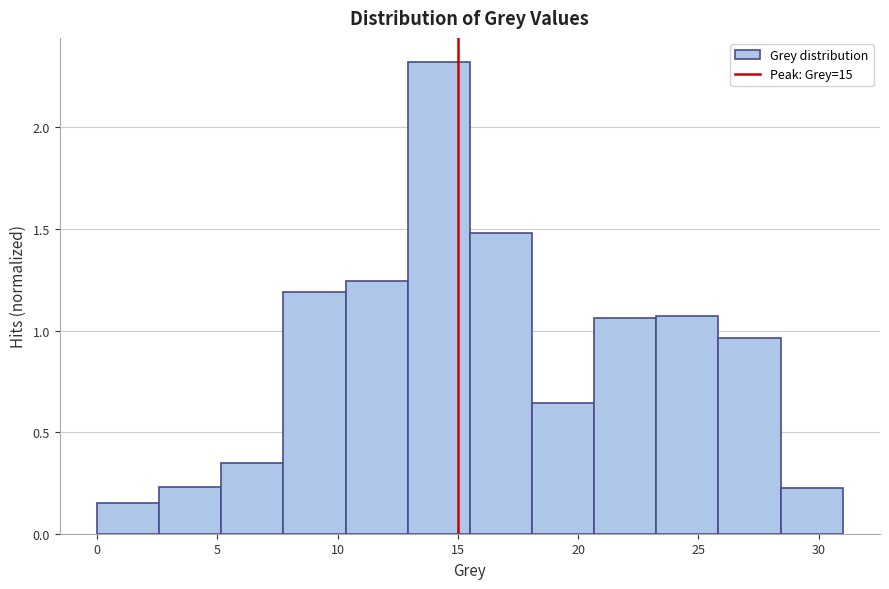

What is the height of the bar covering 26.0 to 28.5 on the x-axis? Neither the bar edges nor the heights are printed on the chart, so give them approximately, as read against the axes.

0.95